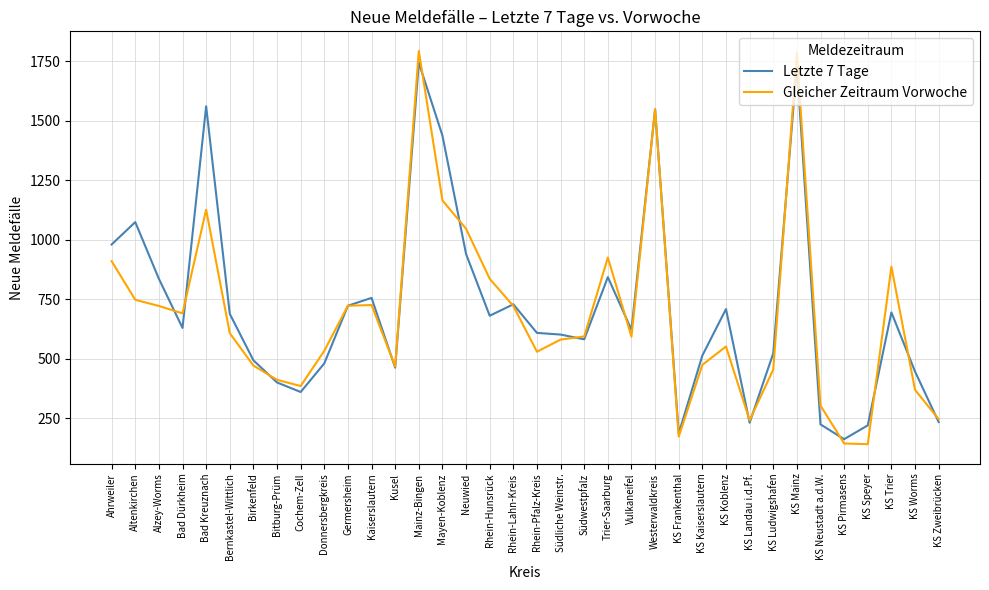

What is the approximate value of Letzte 7 Tage at KS Koblenz, to the nearest 50?

700